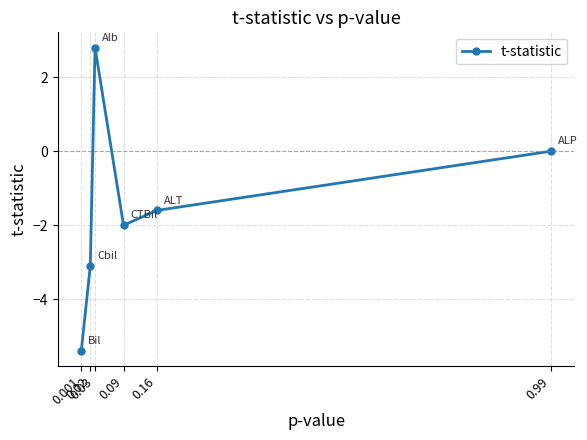

Which label corresponds to the largest value in the chart?

0.03